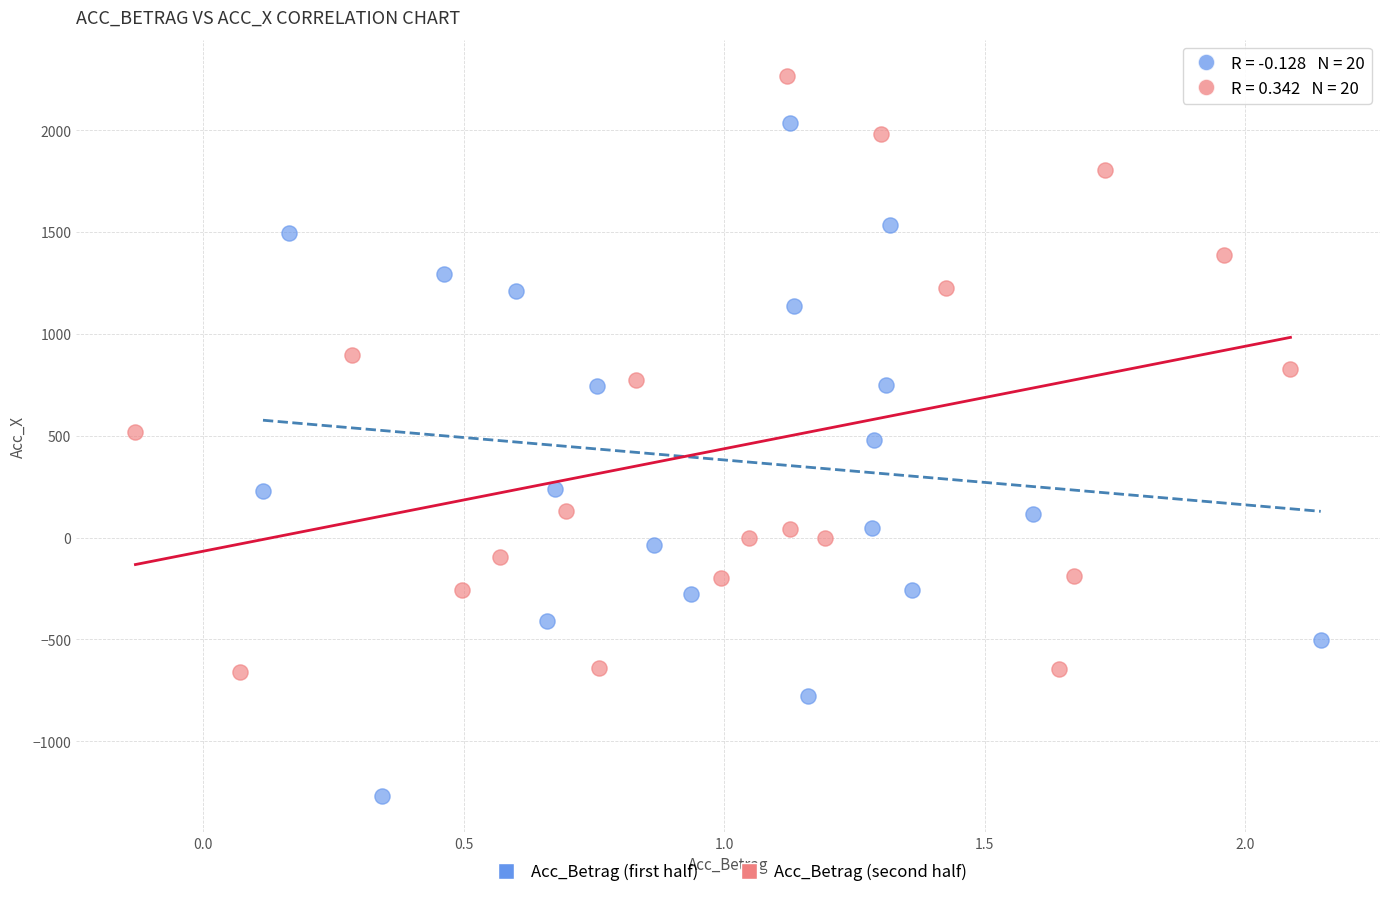

Which series reaches the minimum Y coordinate?

Acc_Betrag (first half)